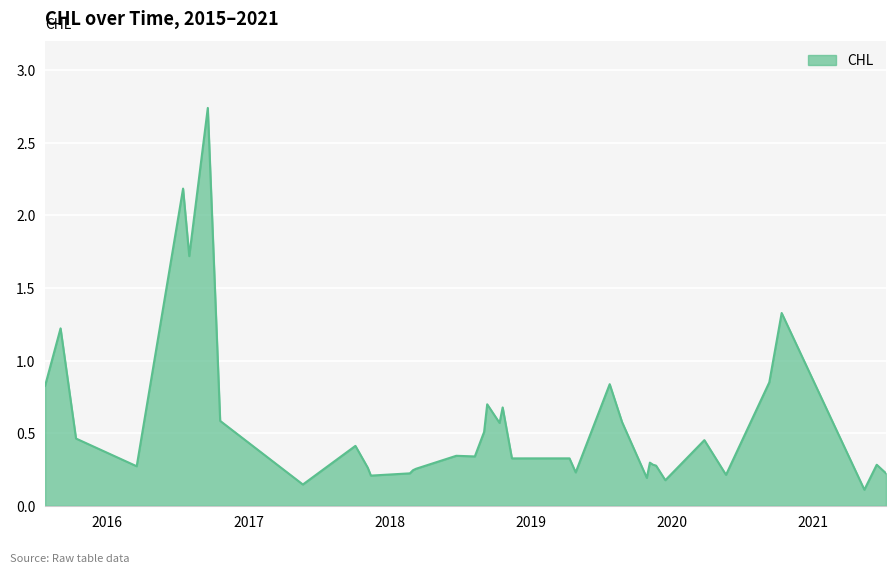

What is the difference between the maximum and minimum values?

2.6